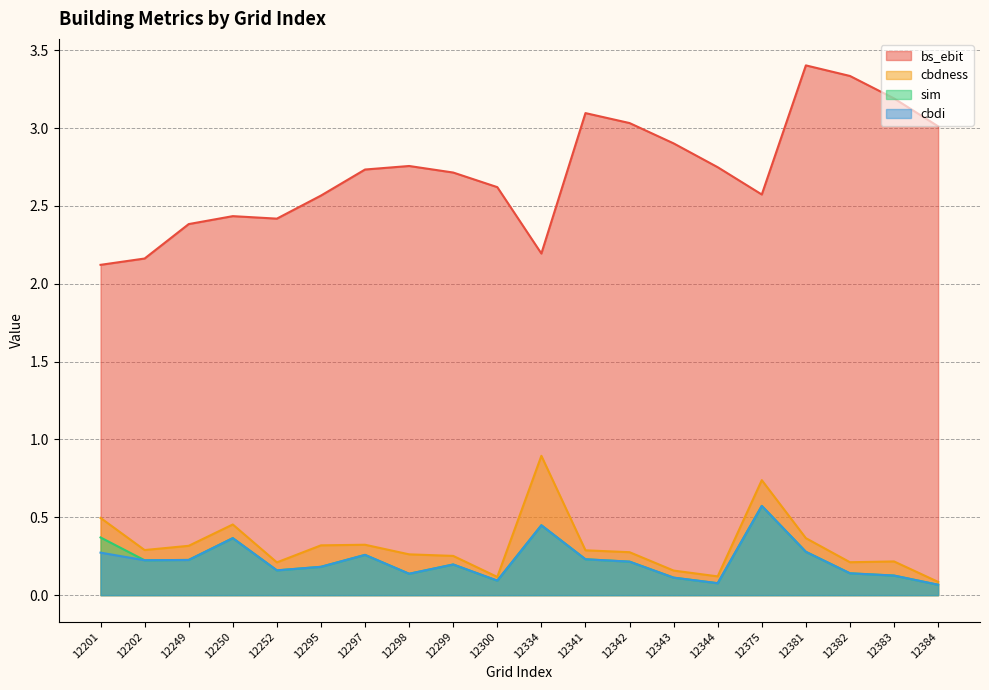

True or false: cbdness and sim intersect in this chart.

False